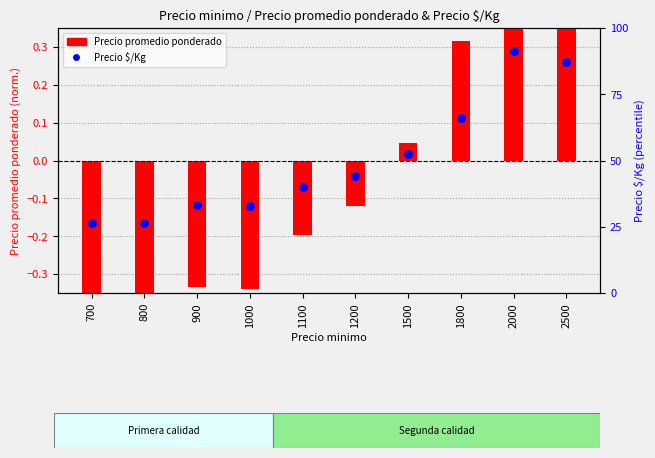

What is the total value across all series at 2000?

92.0